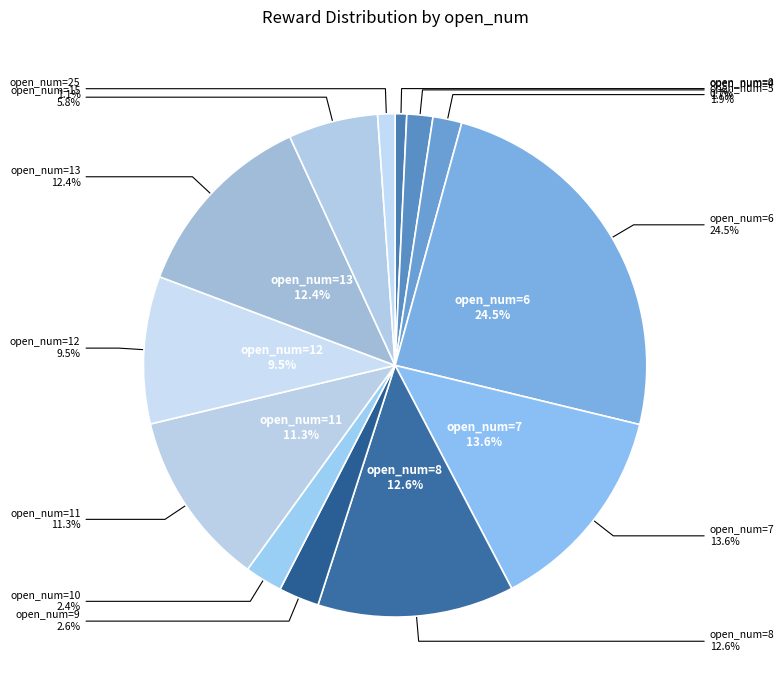

How many slices are in this pie chart?

13